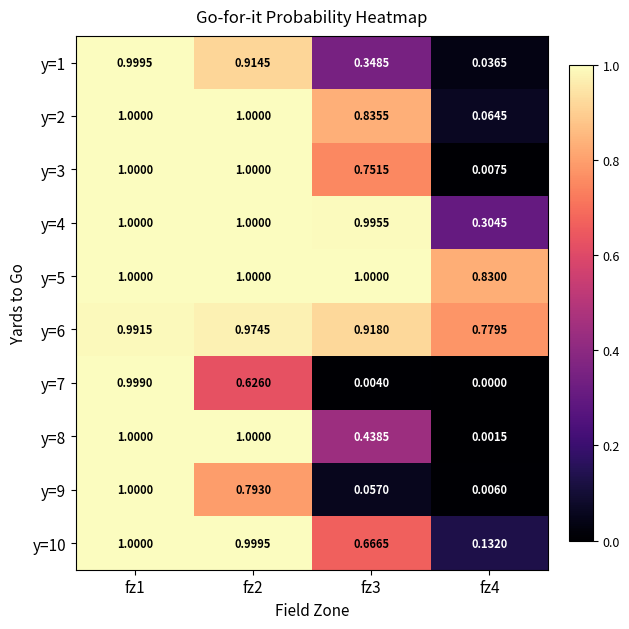

Is the value of y=5 at fz2 greater than the value of y=10 at fz2?

Yes